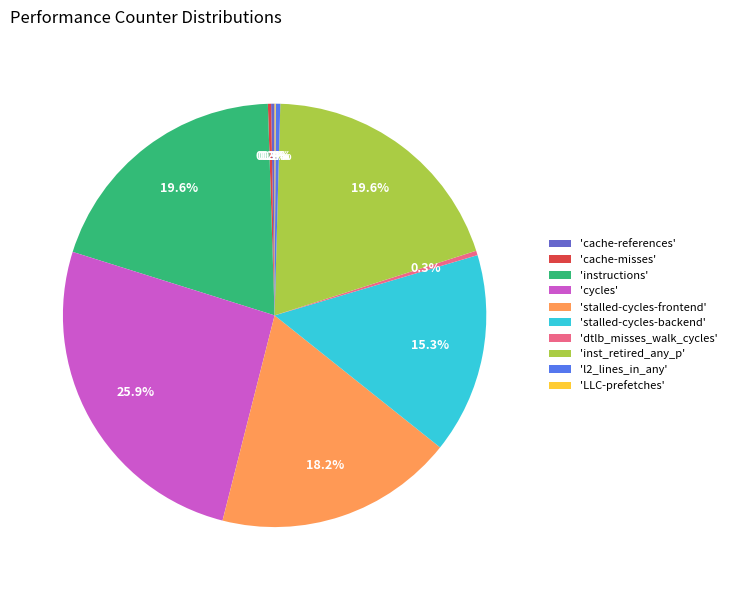

What percentage is NOT represented by 'inst_retired_any_p'?

80.4%